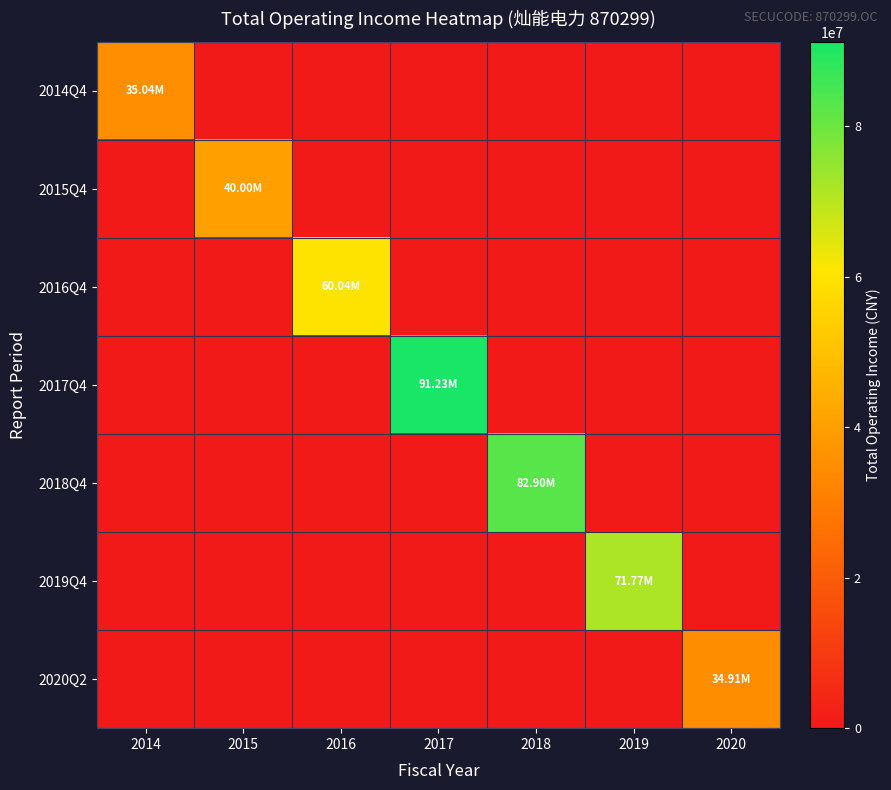

Which series has the largest total across all categories?

2017Q4